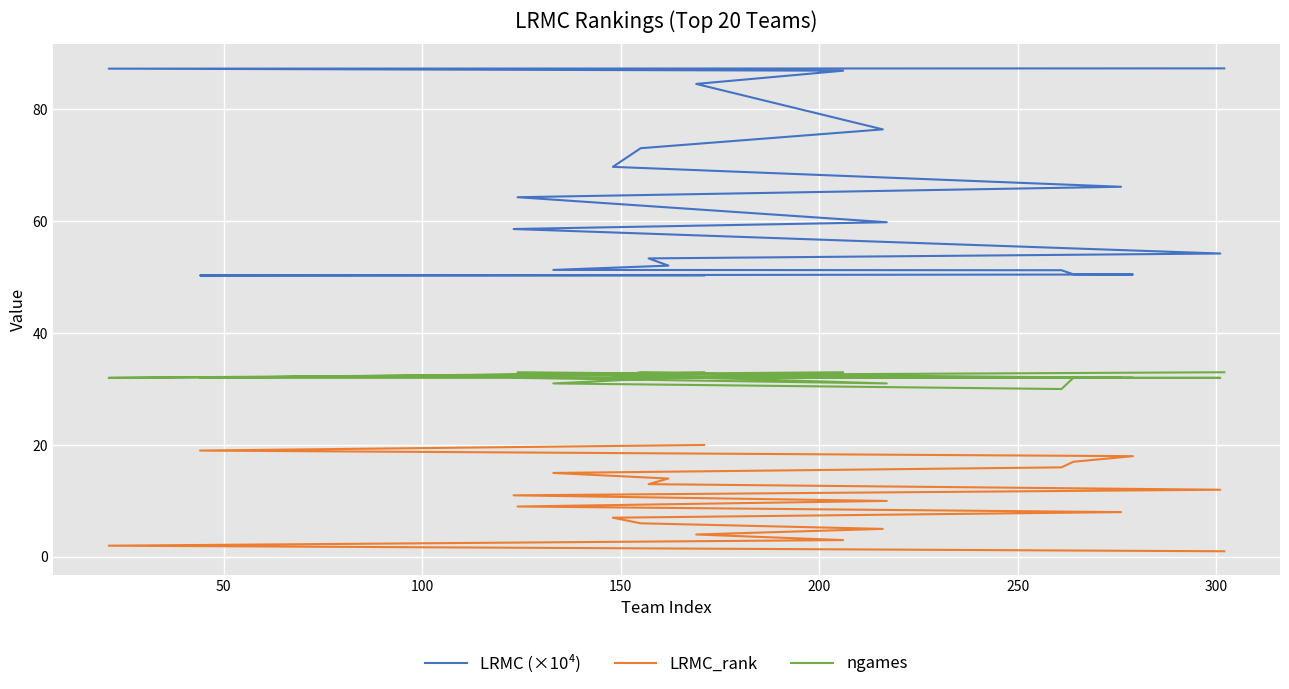

What is the average value of the ngames series?

32.0